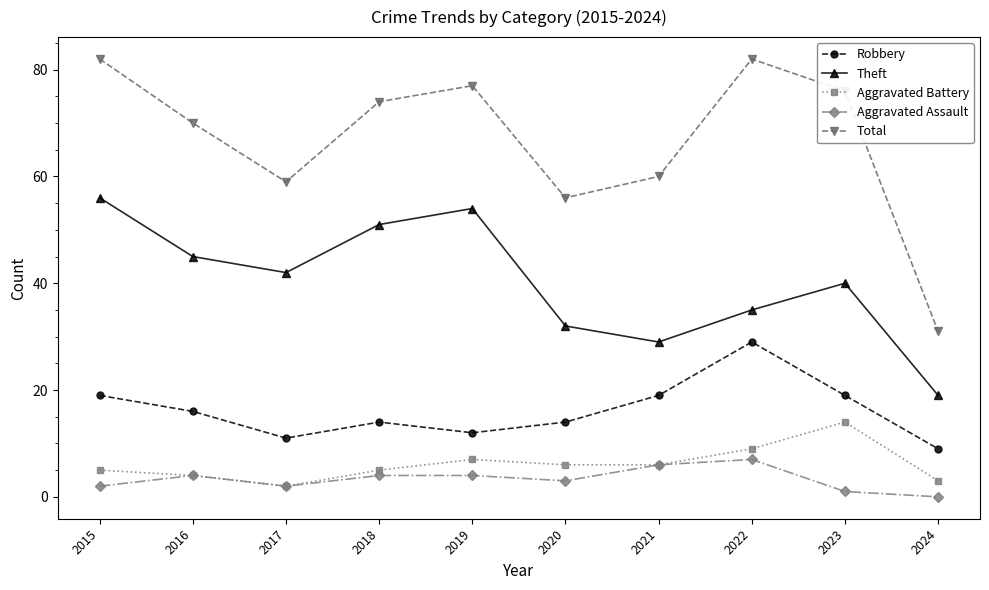

At how many categories does at least one series exceed 37?

9